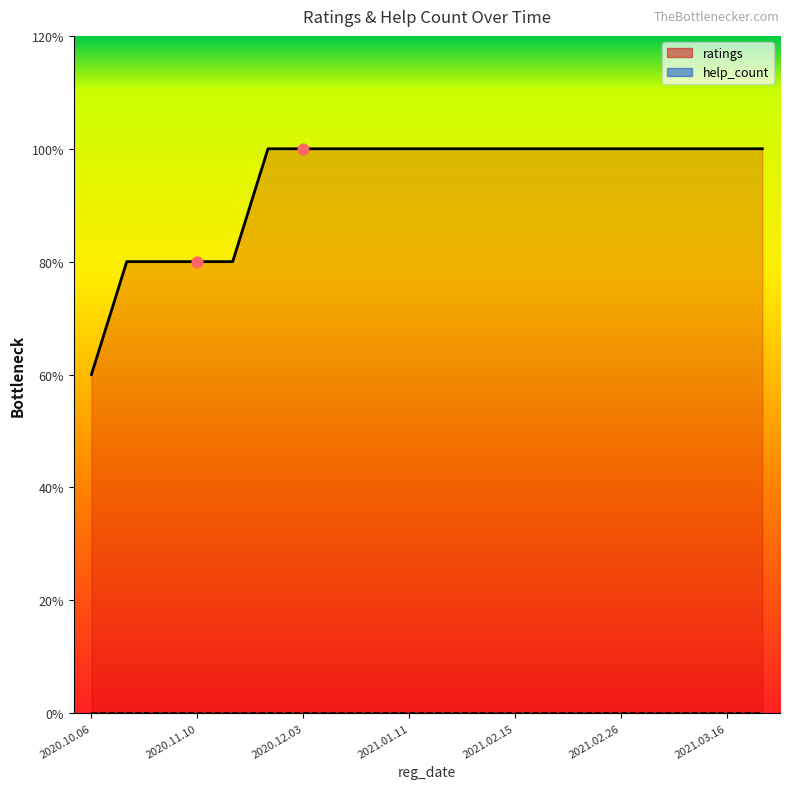

What are all the series names shown in the legend?

ratings, help_count